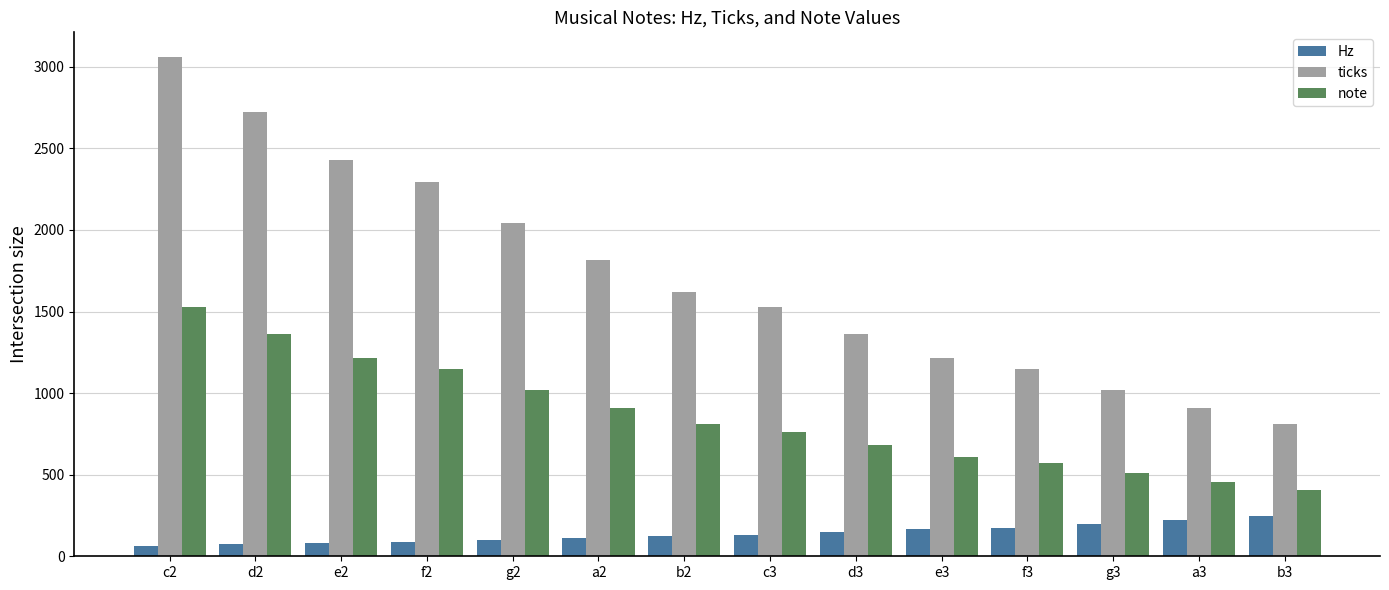

Between d2 and b3, which series saw the biggest shift?

ticks